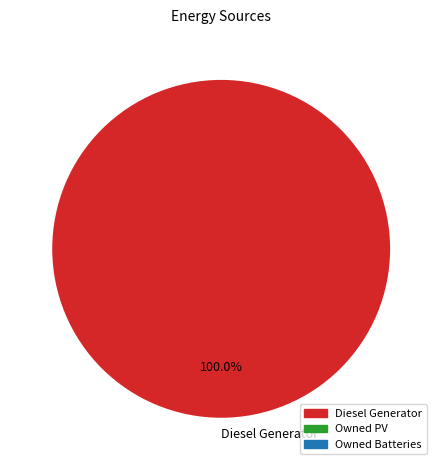

Rank the categories by value from highest to lowest.

Diesel Generator